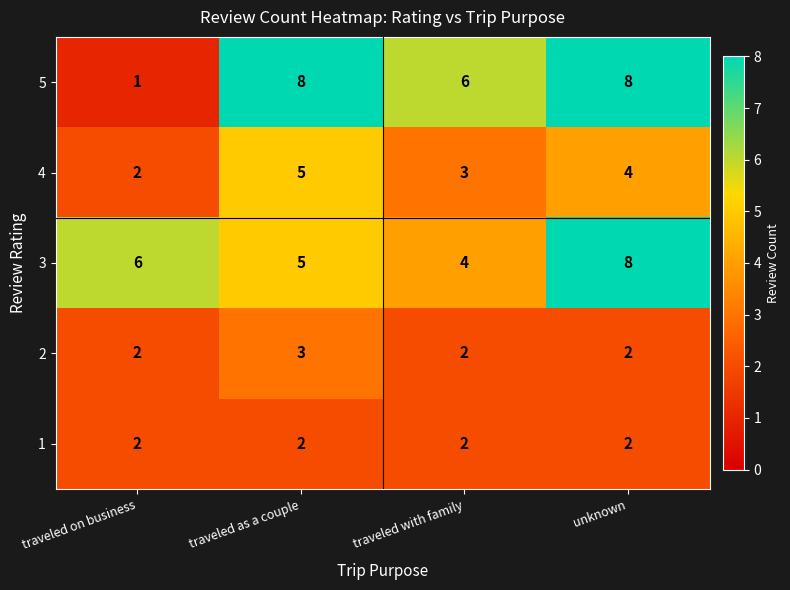

What is the difference between the maximum and minimum values in the 3 series?

4